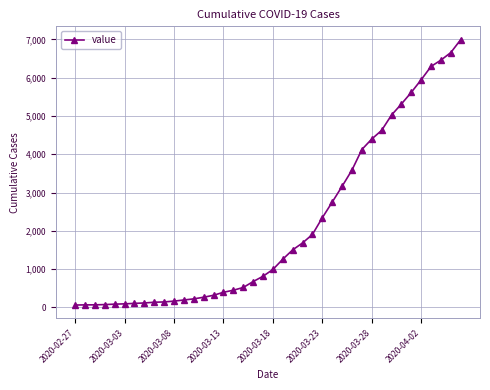

What is the difference between the maximum and minimum values?

6930